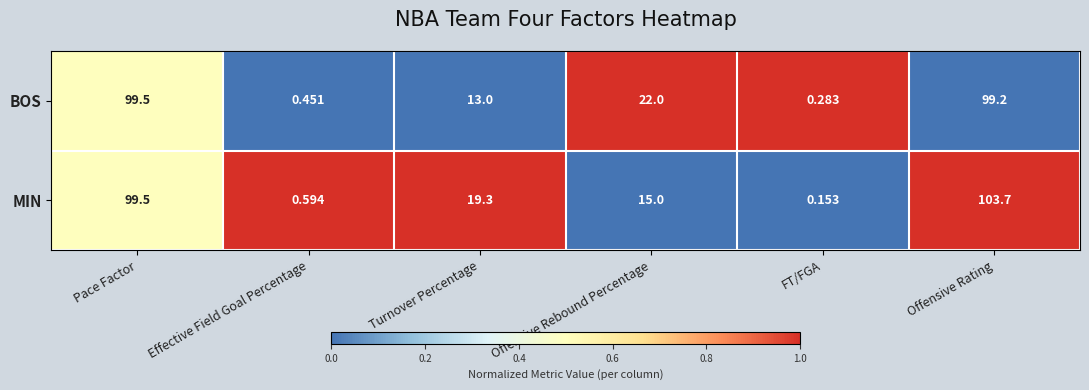

At which category is the sum across all series the highest?

Offensive Rating